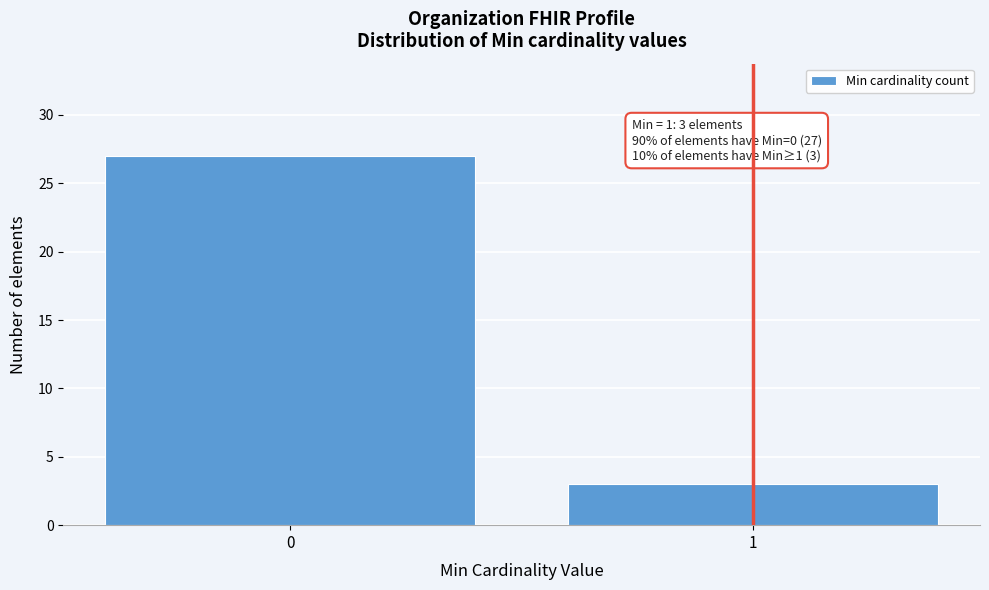

Reading left to right, extract all data points from this chart.

0=27	1=3